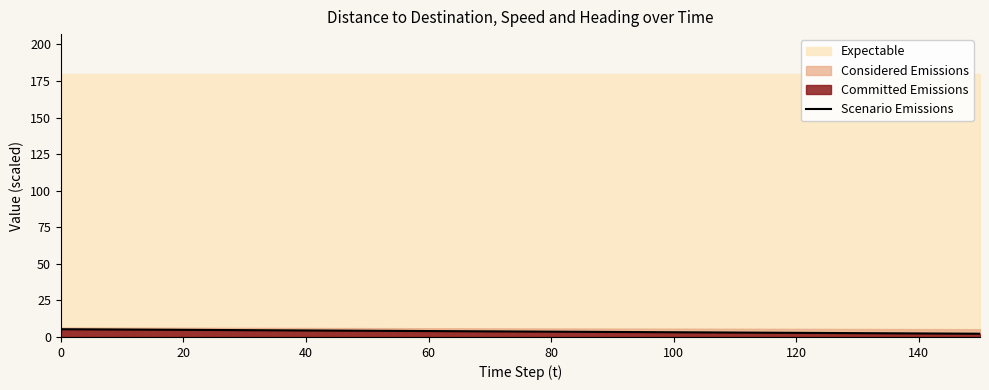

The chart shows a value of 5.7 at 60. True or false?

False